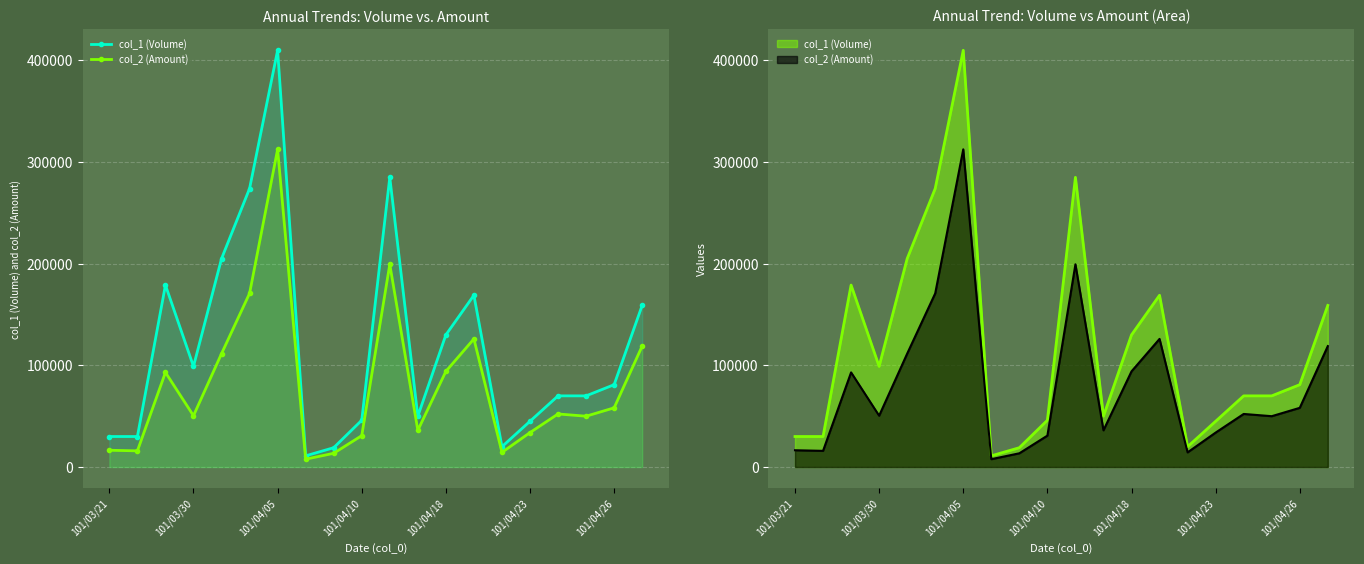

What is the difference between the col_2 (Amount) values at 7 and 18?

50520